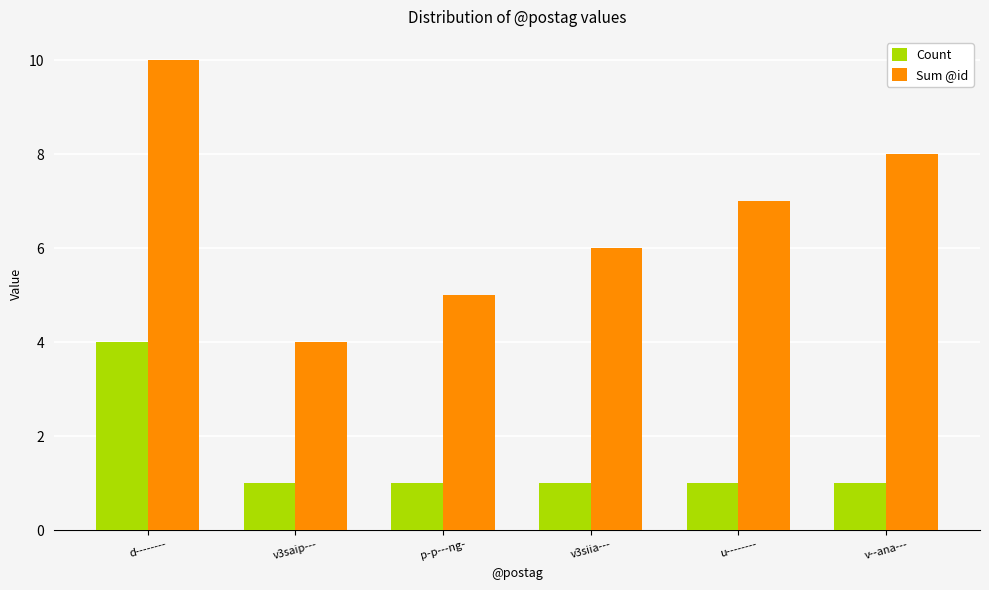

What is the maximum value shown in the chart?

10